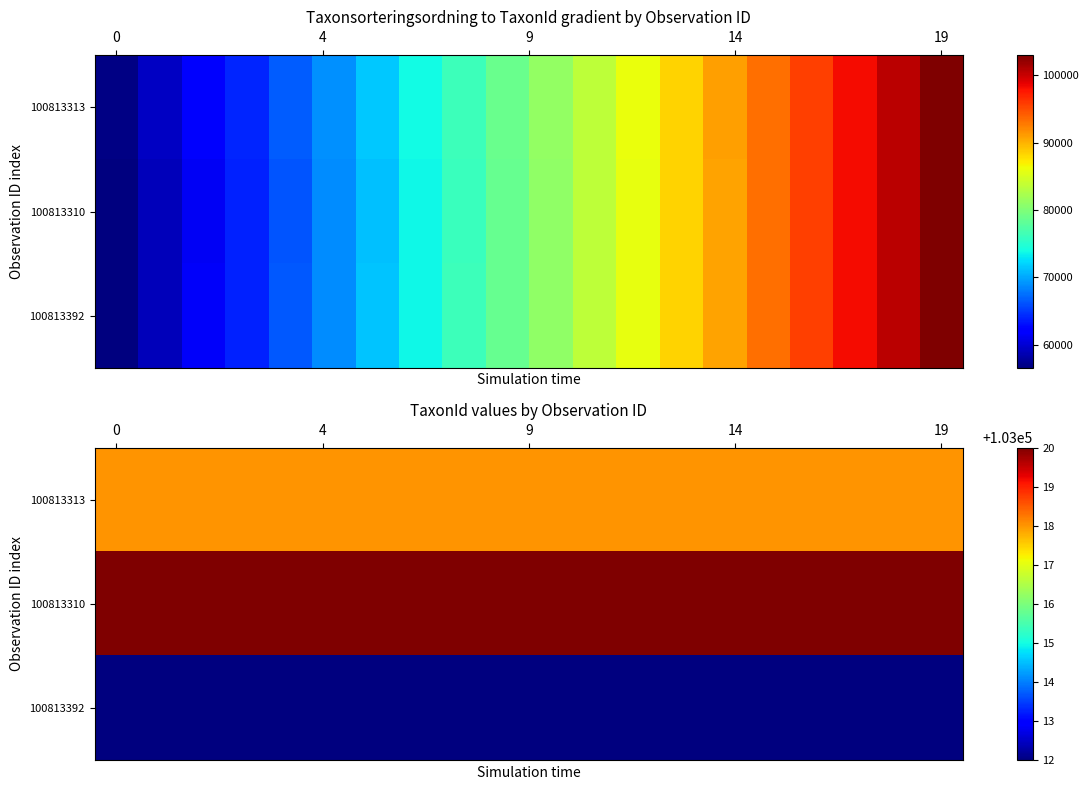

Rank the series by their average value, from lowest to highest.

100813392, 100813313, 100813310